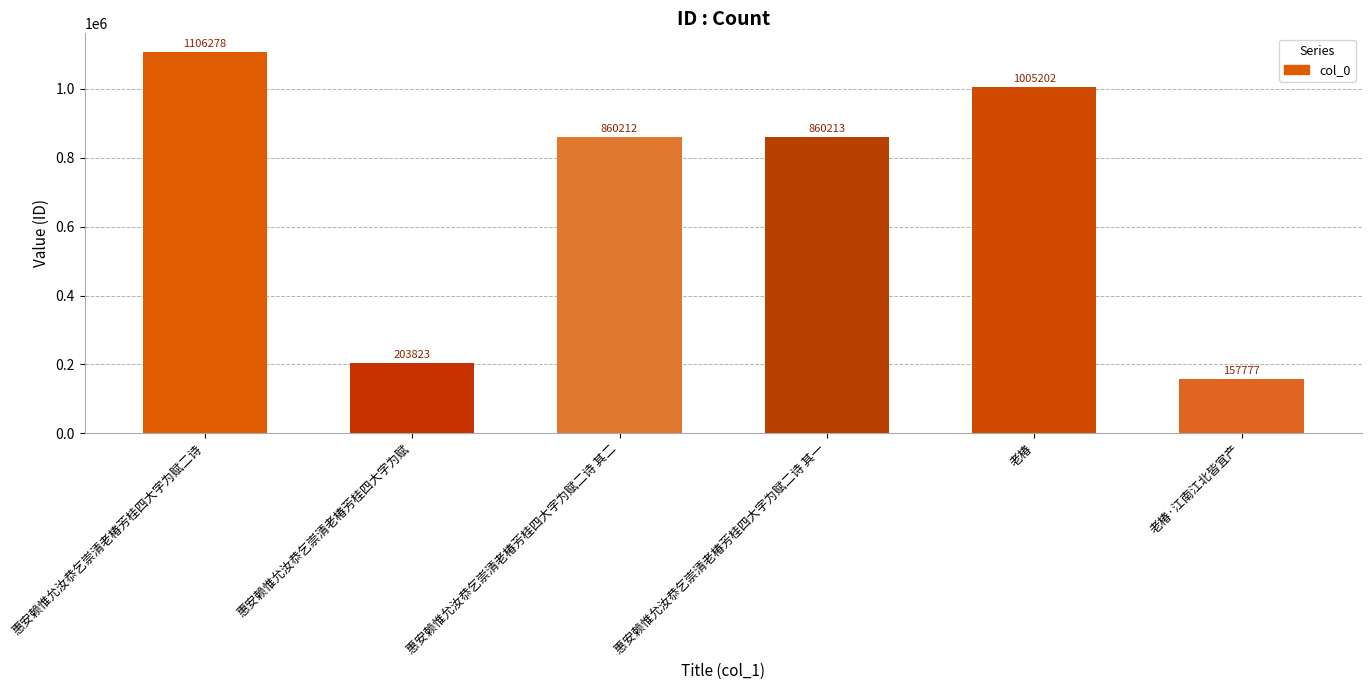

At which label is the value closest to 632027?

惠安赖惟允汝恭乞崇清老椿芳桂四大字为赋二诗 其二